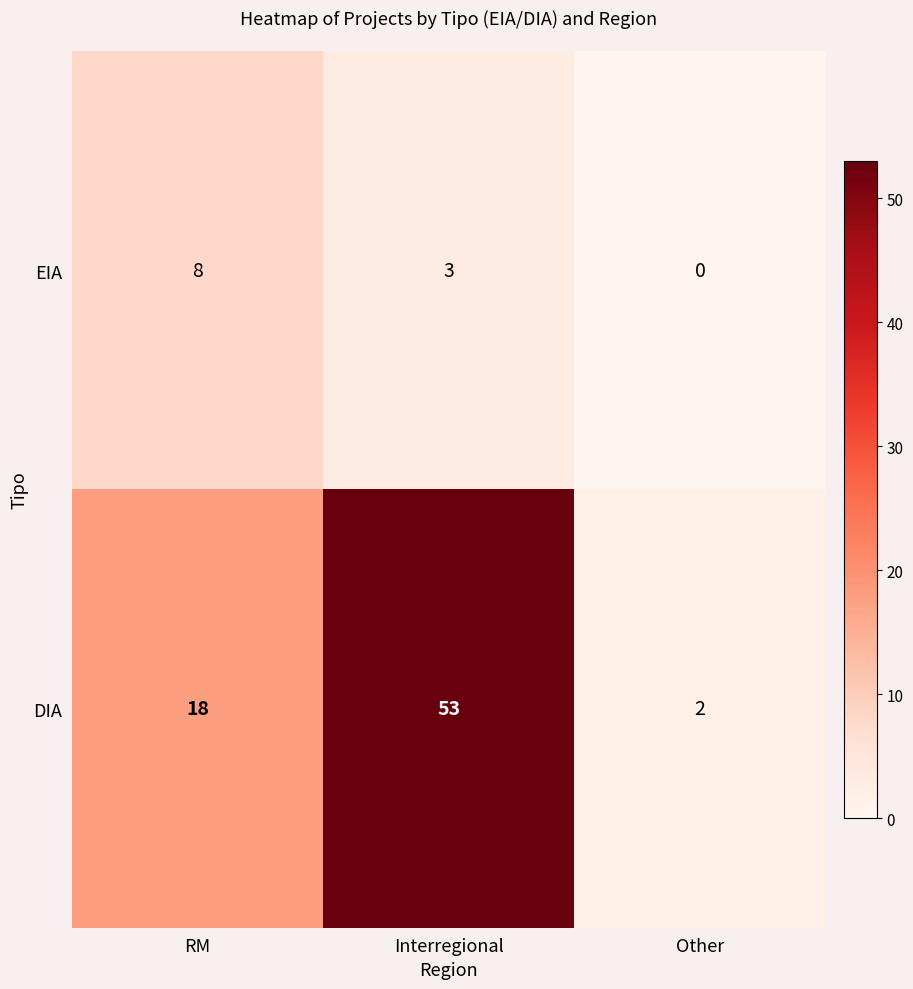

At which category does the chart reach its minimum across all series?

Other